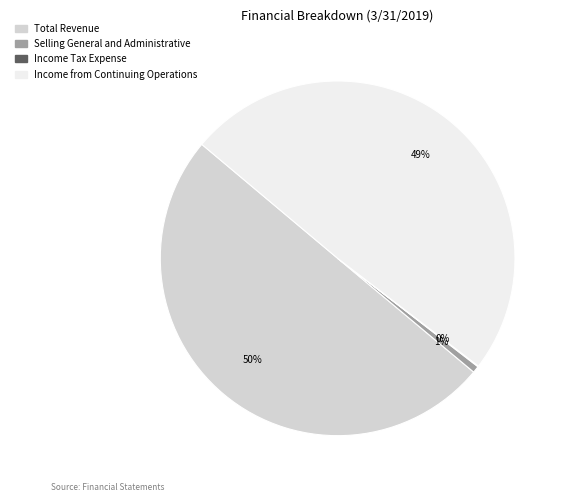

Is the sum of Total Revenue and Selling General and Administrative greater than half?

Yes